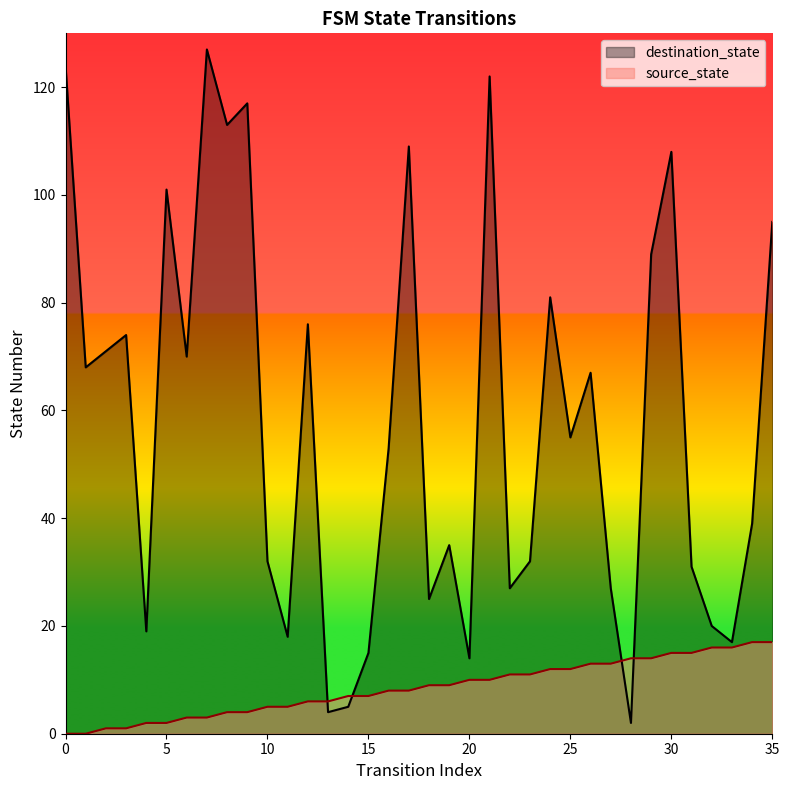

True or false: source_state and destination_state cross at least once.

True